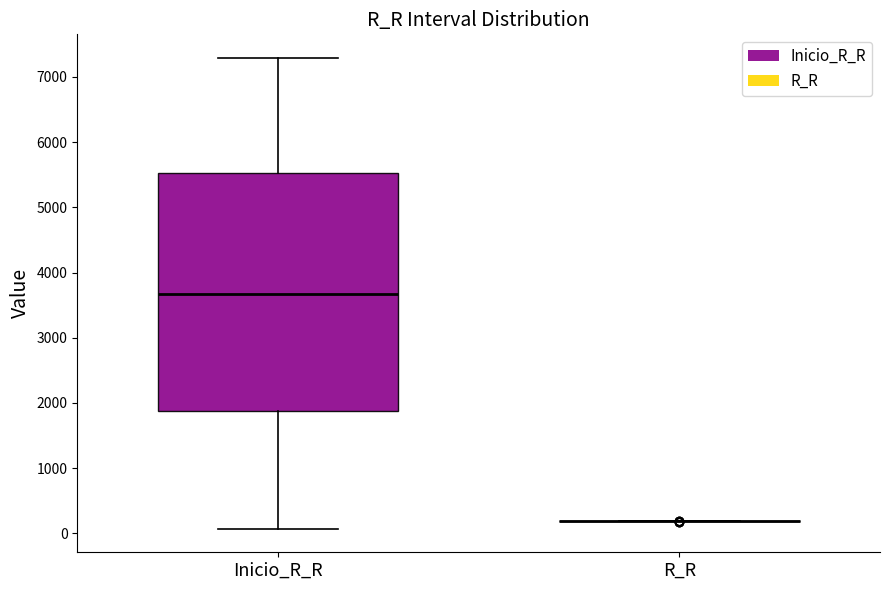

Reading left to right, transcribe this box plot: for each box, give where its median line is, the range the box spans, and where its two whiskers end, as read against the y-axis. The values are not printed on the chart, so give them approximately, as read against the axis.

Inicio_R_R: median 3700, box 1900 to 5500, whiskers 100 to 7300
R_R: box collapsed to a line at 200, whiskers 200 to 200